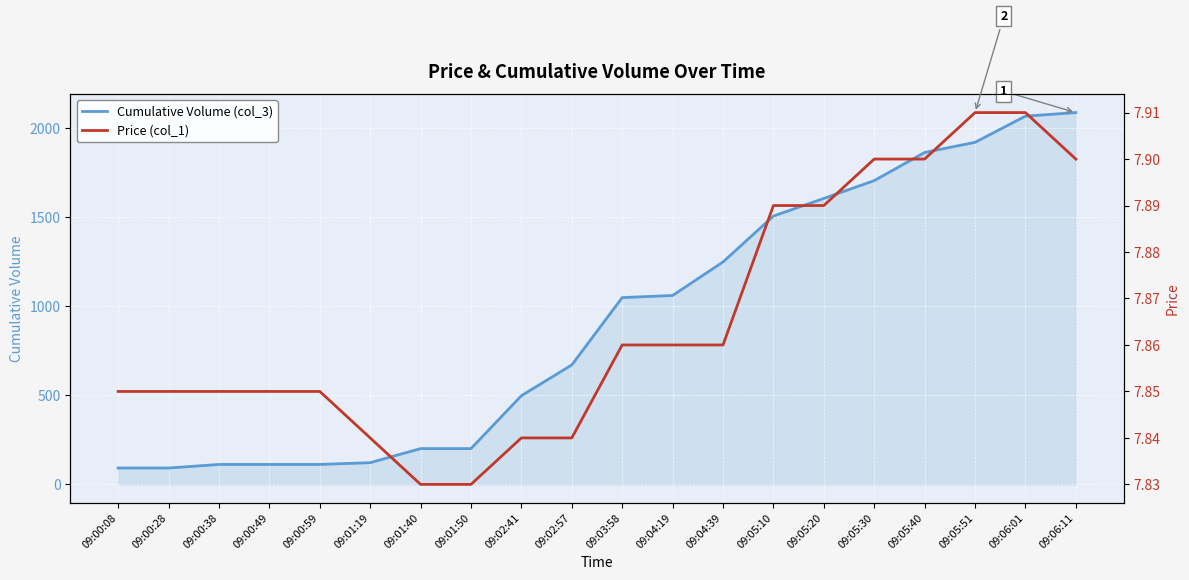

Reading left to right, what are all the values shown in this chart?

Cumulative Volume (col_3): 92.0	92.0	112.0	112.0	112.0	122.0	201.0	201.0	498.0	671.0	1049.0	1061.0	1249.0	1507.0	1606.0	1706.0	1864.0	1921.0	2068.0	2088.0
Price (col_1): 7.8	7.8	7.8	7.8	7.8	7.8	7.8	7.8	7.8	7.8	7.9	7.9	7.9	7.9	7.9	7.9	7.9	7.9	7.9	7.9